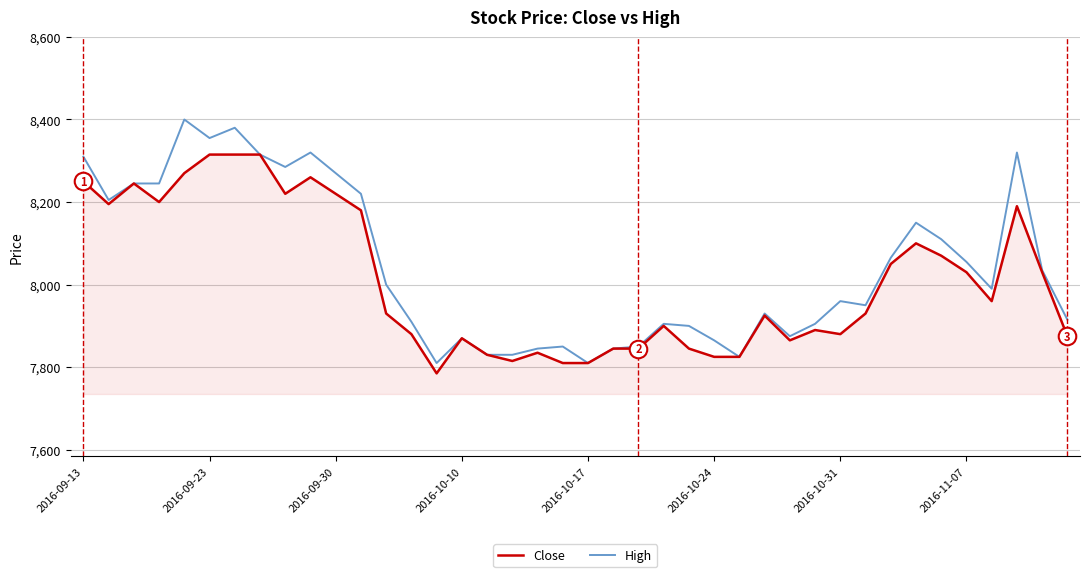

List the series in order of their peak value, lowest first.

Close, High